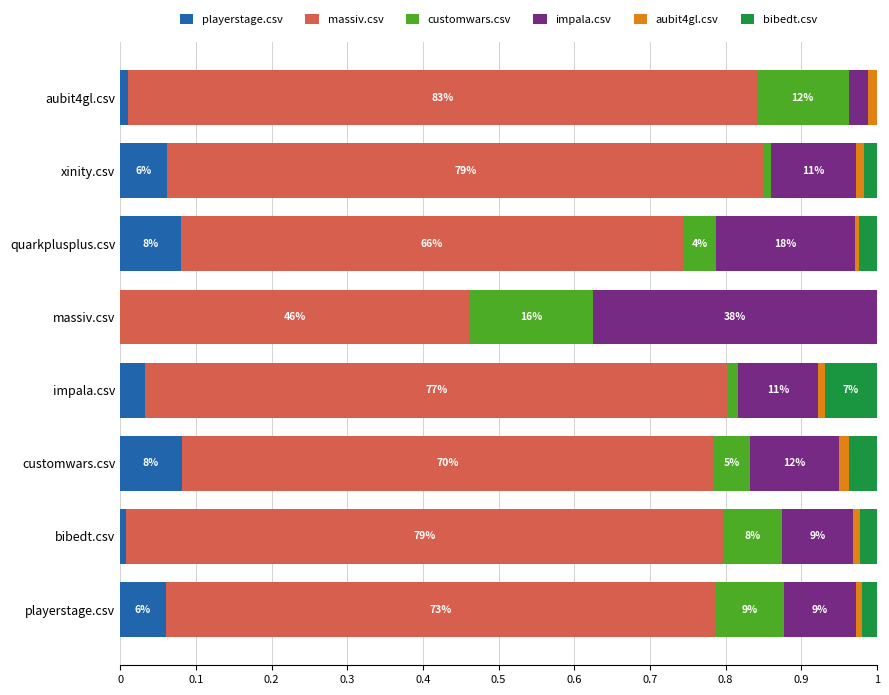

Which series has the largest total across all categories?

massiv.csv